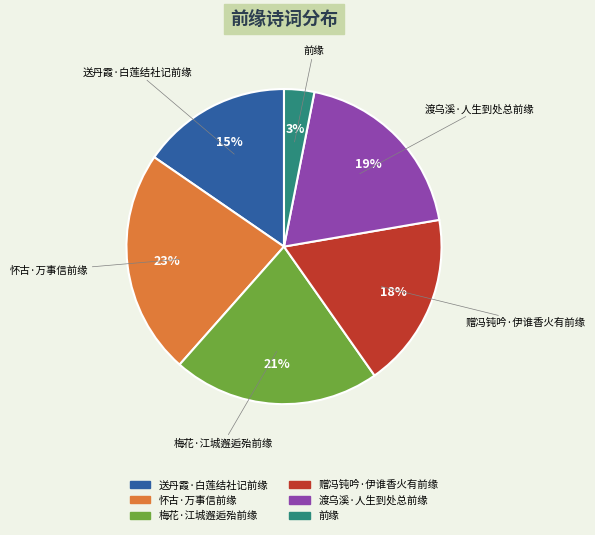

Is there a majority slice in this chart?

No